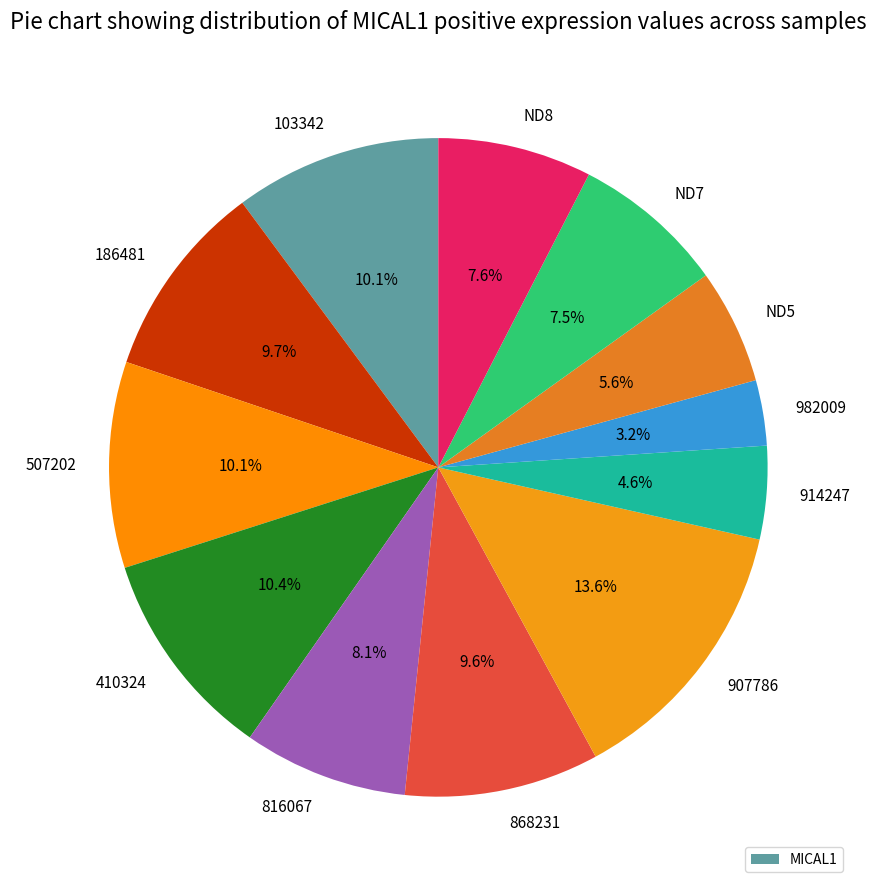

How many slices are in this pie chart?

12